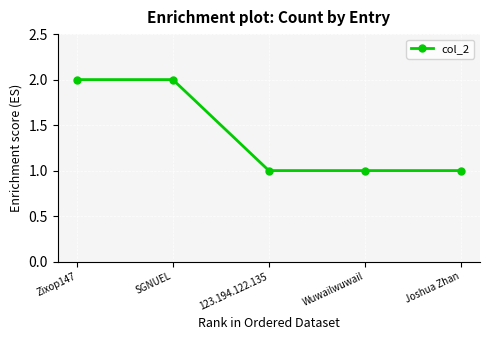

Reading left to right, what are all the values shown in this chart?

2	2	1	1	1